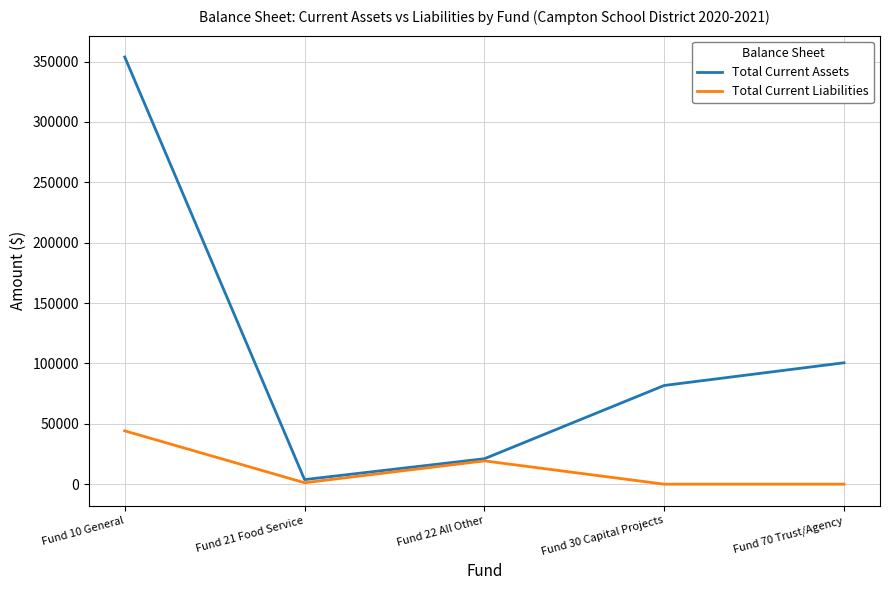

Between Fund 10 General and Fund 70 Trust/Agency, which series saw the biggest shift?

Total Current Assets